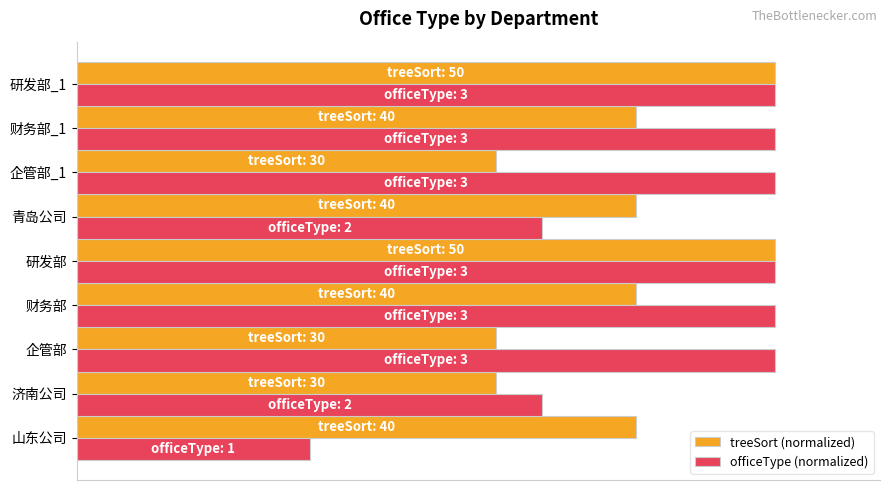

Which series has the widest spread of values?

officeType (normalized)